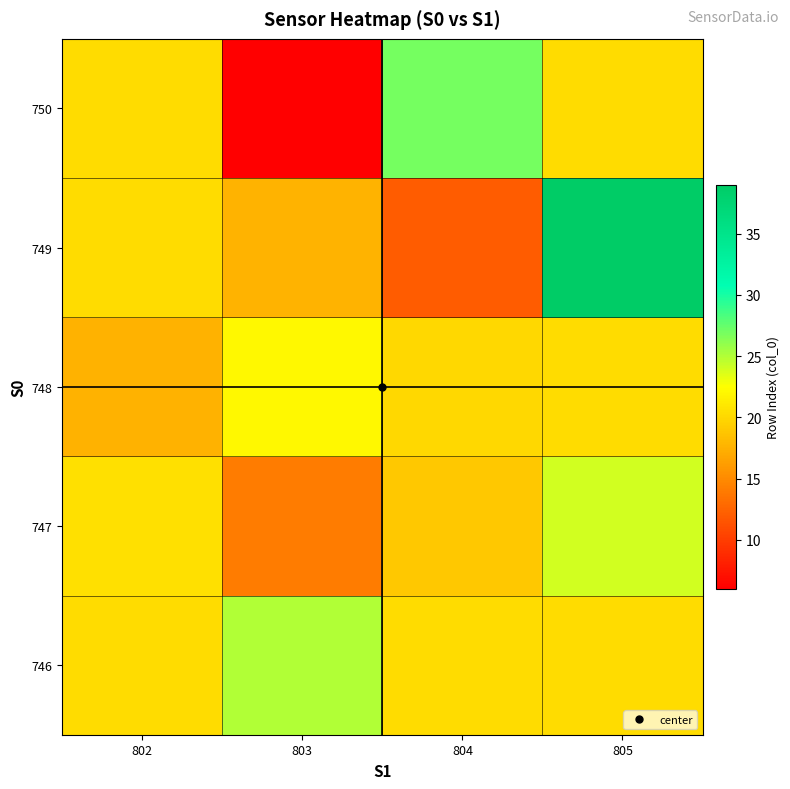

What is the difference between the highest and lowest values at 802?

3.0